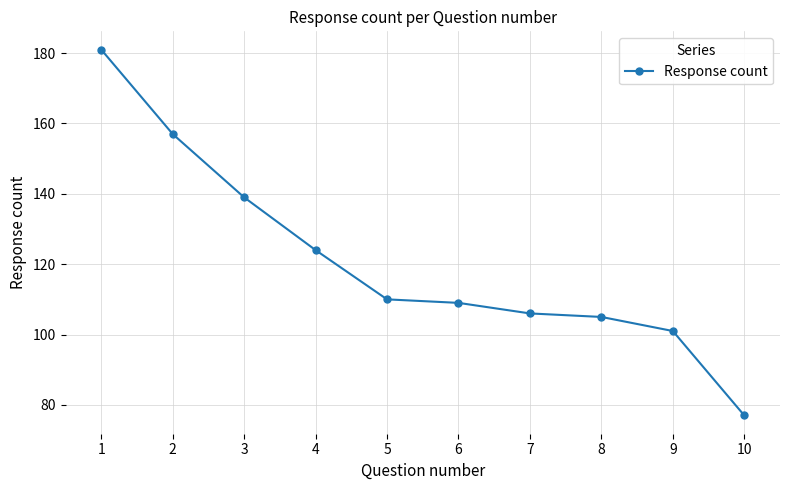

List the labels in order of value, largest first.

1, 2, 3, 4, 5, 6, 7, 8, 9, 10